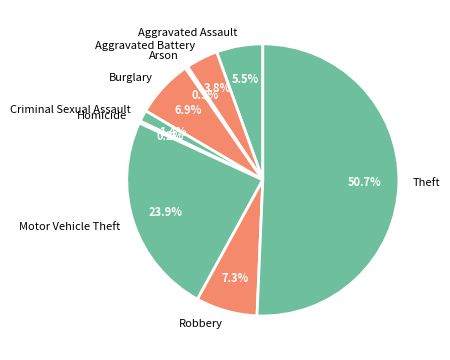

Which category has the biggest portion of the pie?

Theft